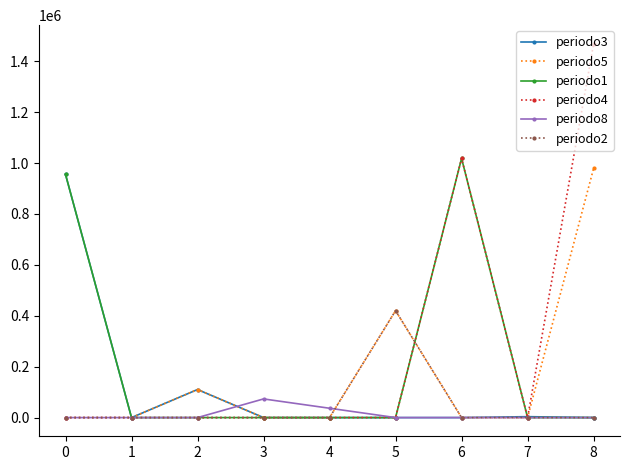

The value of periodo4 at 5 is 0.0. True or false?

True